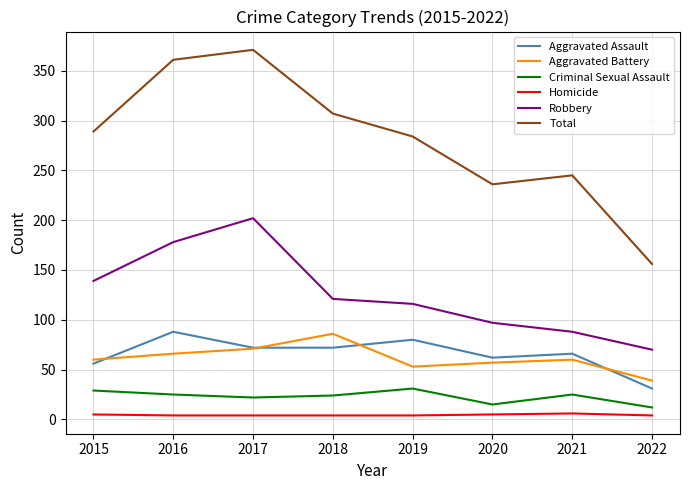

Is this an area chart (filled region under the line)?

No